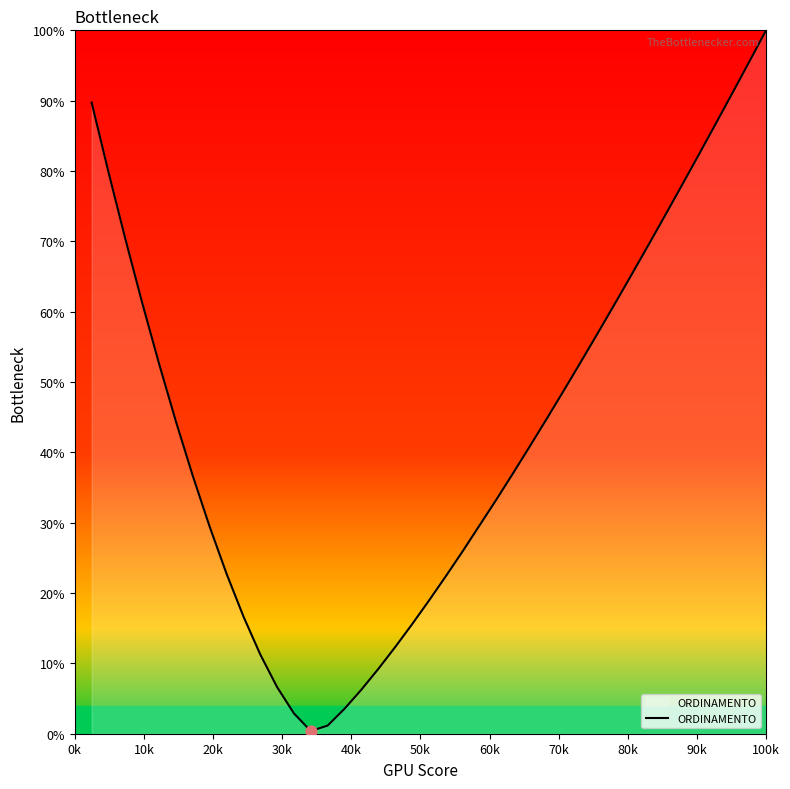

What is the difference between the maximum and minimum values?

99.6